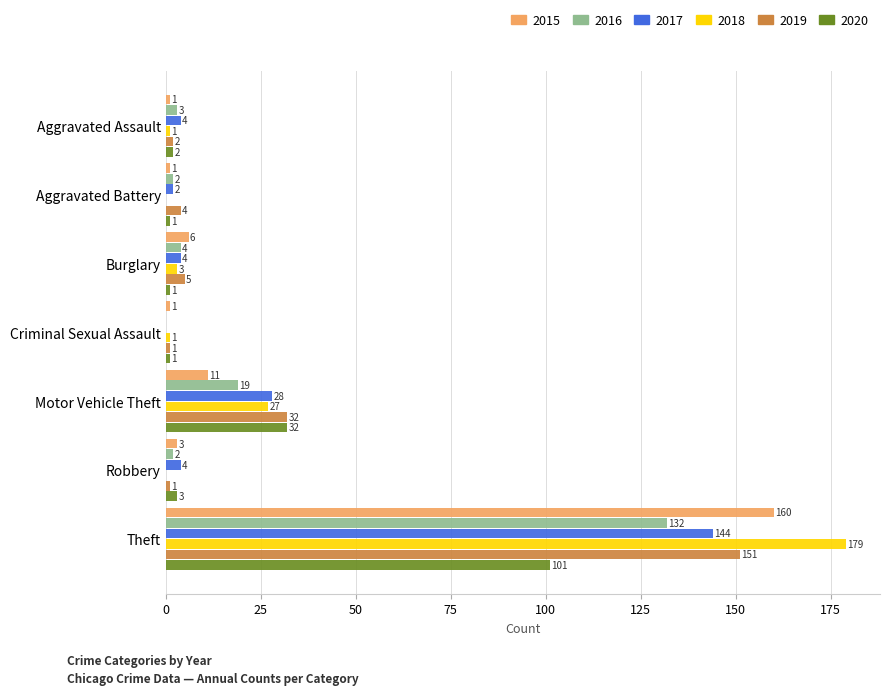

Which category has the highest value in the 2015 series?

Theft